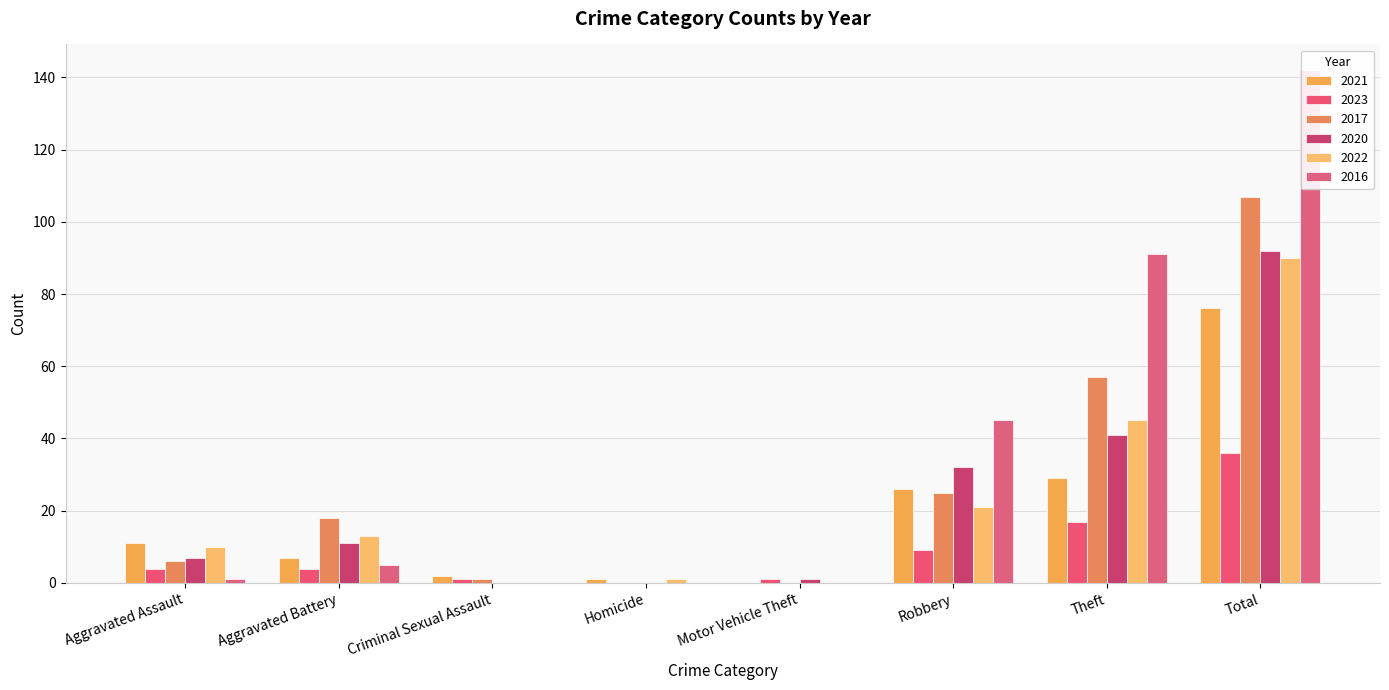

Between Motor Vehicle Theft and Theft, which series saw the biggest shift?

2016